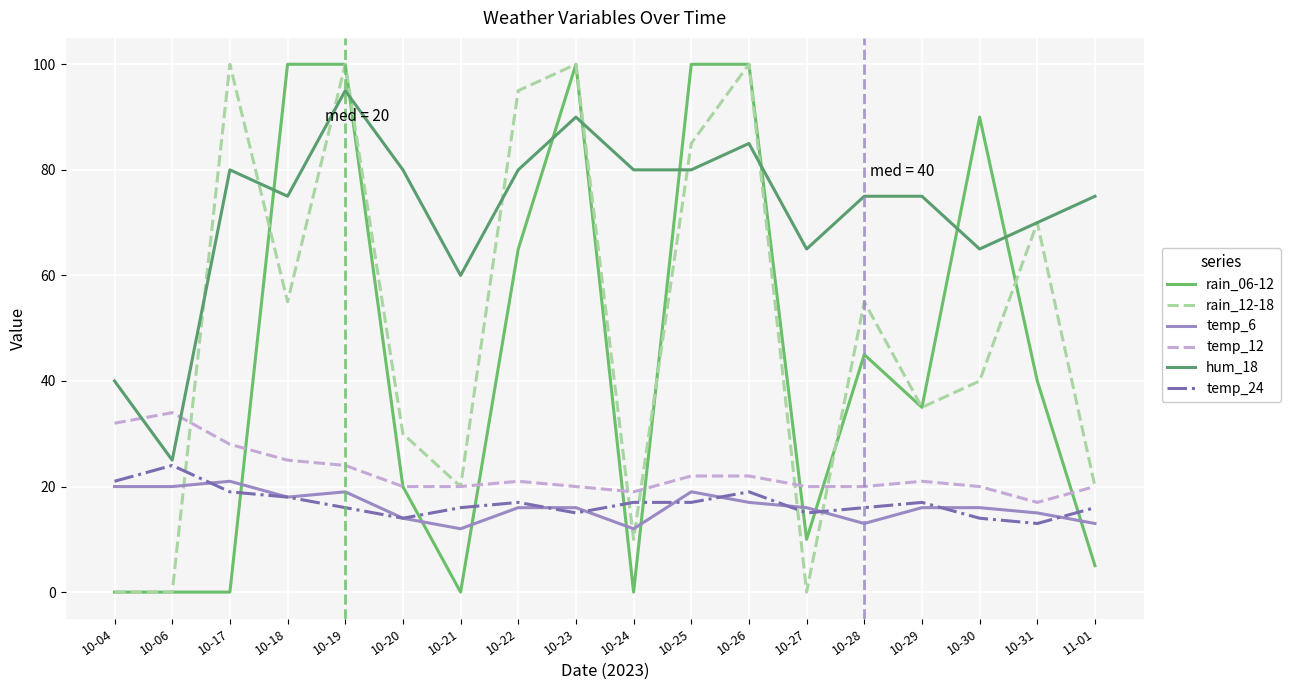

What is the total value across all series at 10-21?

128